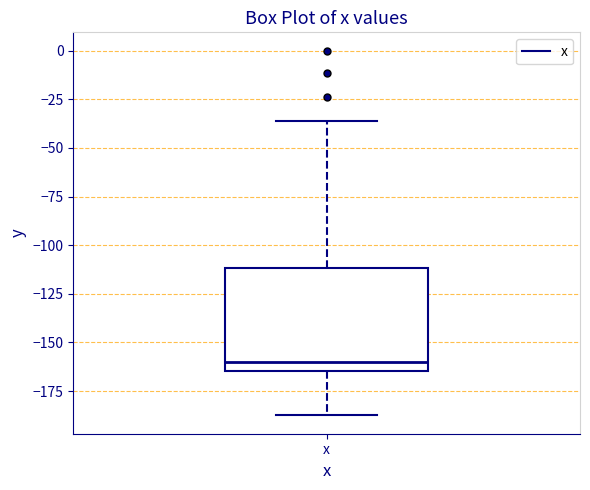

Where does the upper whisker of the box for x end on the y-axis? The values are not printed on the chart, so give them approximately, as read against the axis.

-35